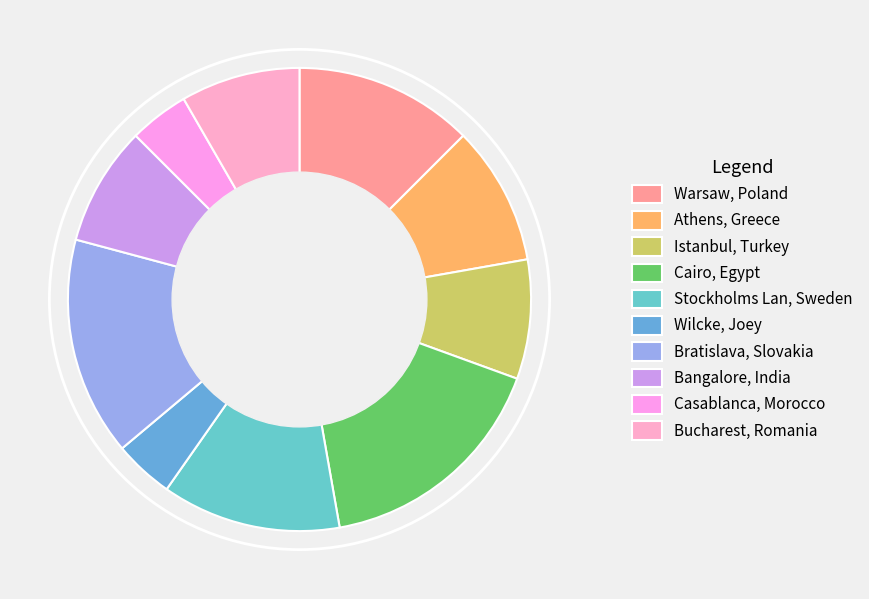

To the nearest percent, what is the average slice percentage?

10%